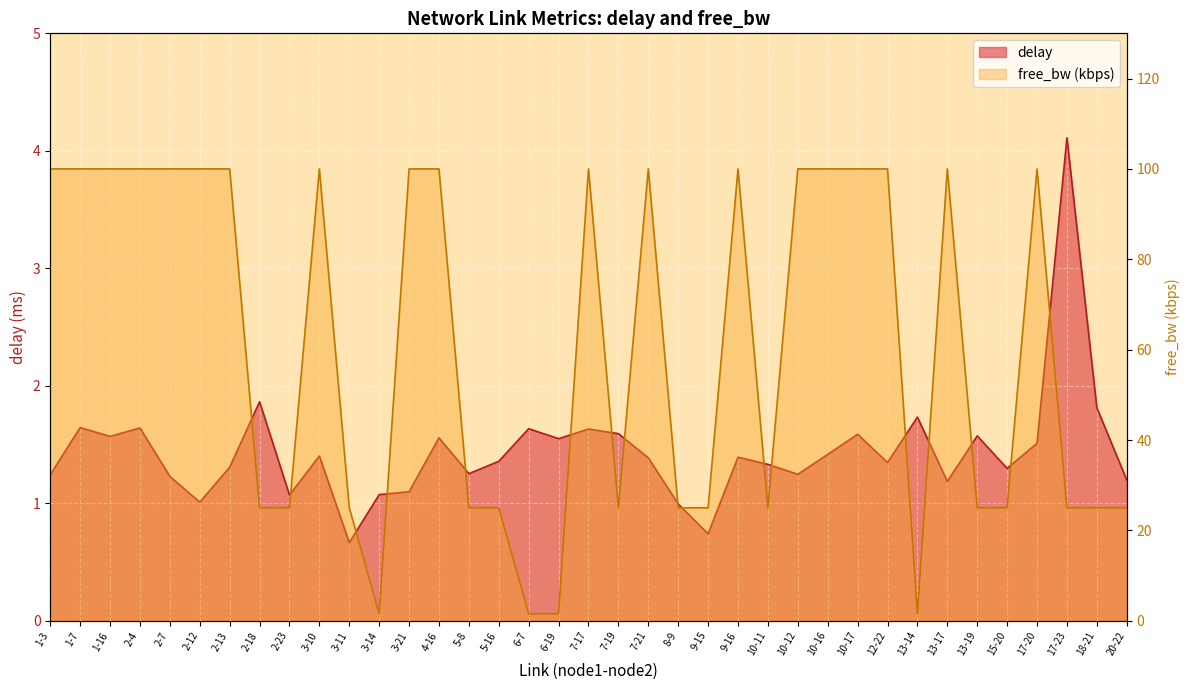

Rank the categories by free_bw value from lowest to highest.

3-14, 6-19, 6-7, 13-14, 3-11, 5-8, 7-19, 8-9, 10-11, 13-19, 15-20, 18-21, 2-18, 2-23, 5-16, 9-15, 17-23, 20-22, 1-3, 2-4, 3-10, 4-16, 7-17, 1-7, 1-16, 2-7, 2-12, 2-13, 3-21, 7-21, 9-16, 10-12, 10-16, 10-17, 12-22, 13-17, 17-20